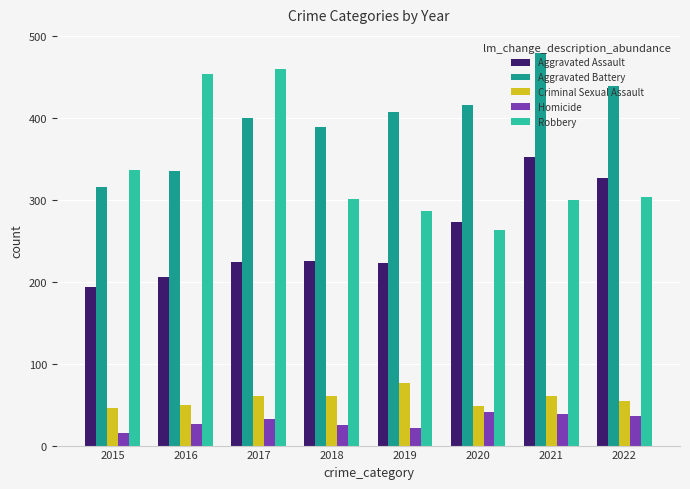

Count the number of data series in this chart.

5